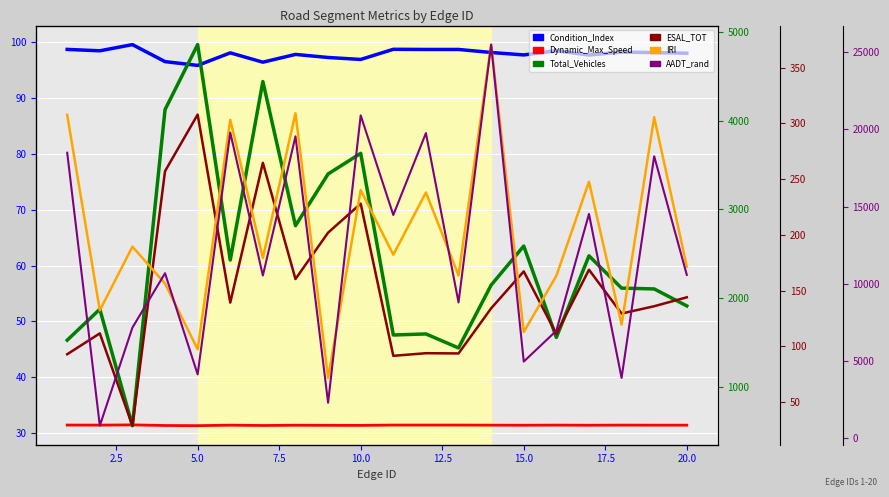

Is this an area chart (filled region under the line)?

No